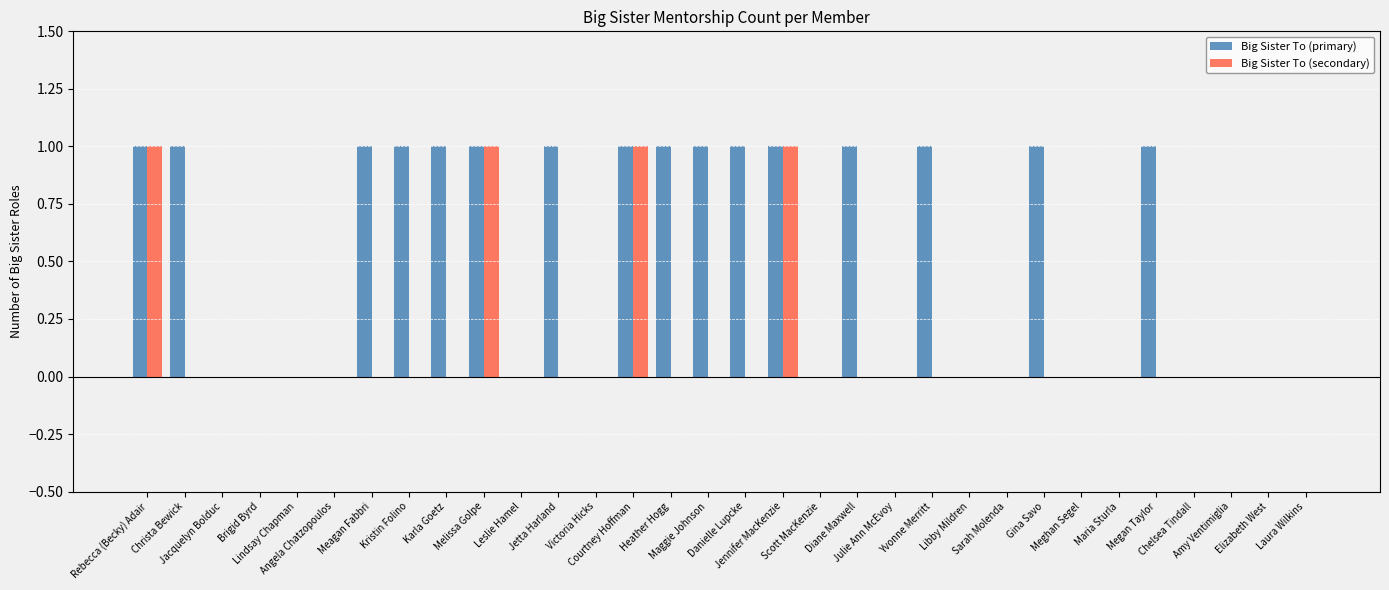

Which series has the largest total across all categories?

Big Sister To (primary)